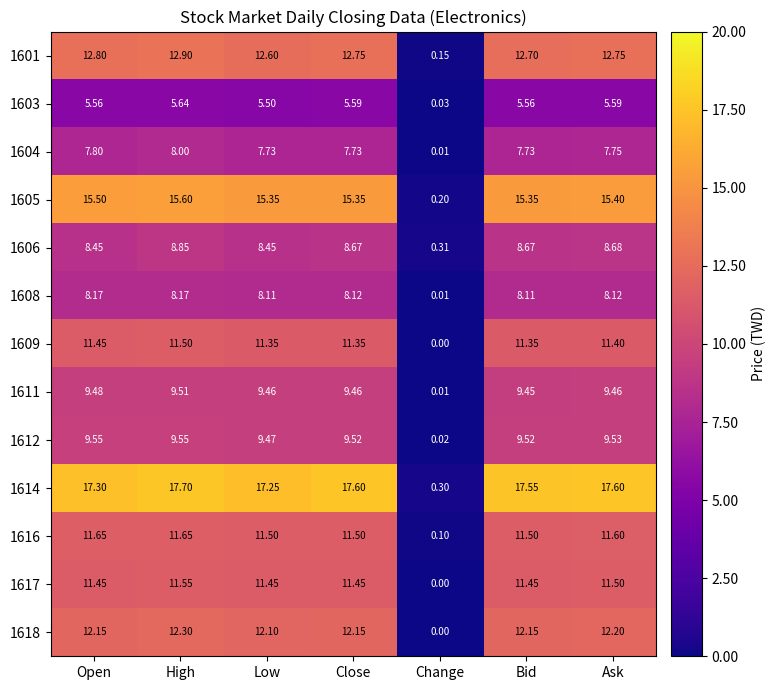

What is the difference between the highest and lowest values at Ask?

12.0